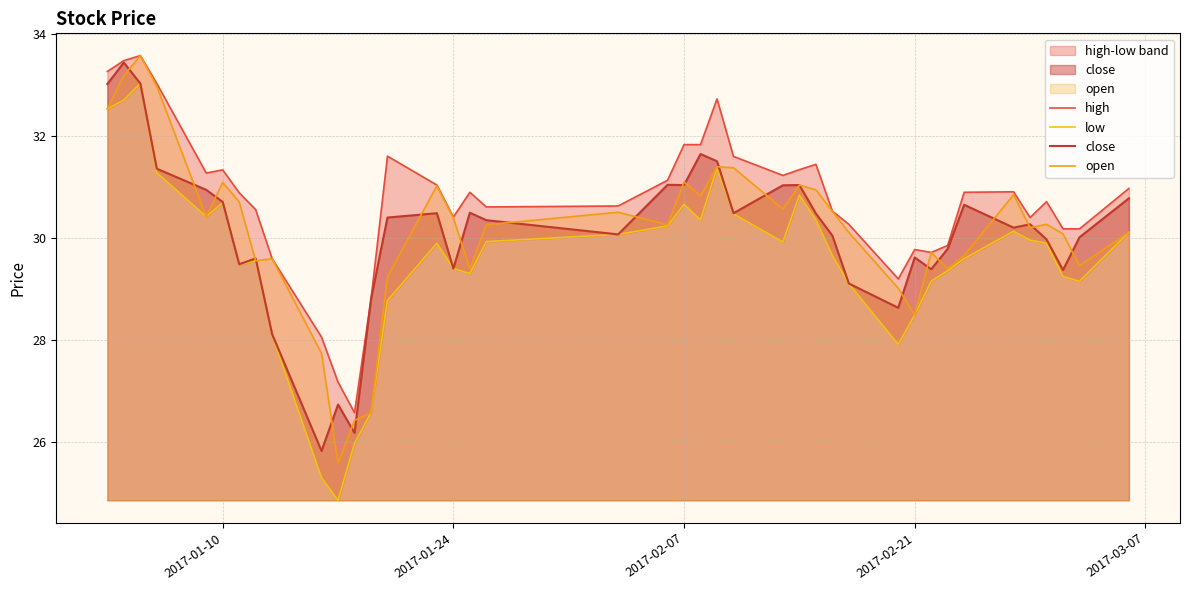

What is the highest value of the open series?

33.6